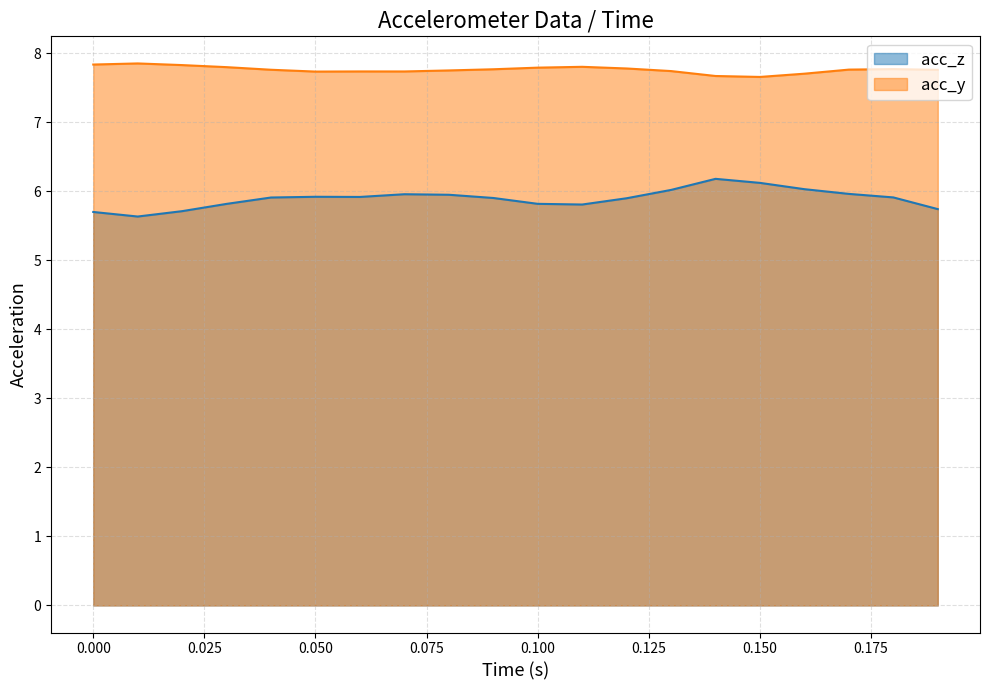

The acc_z series shows 3.2 at 0.000. True or false?

False